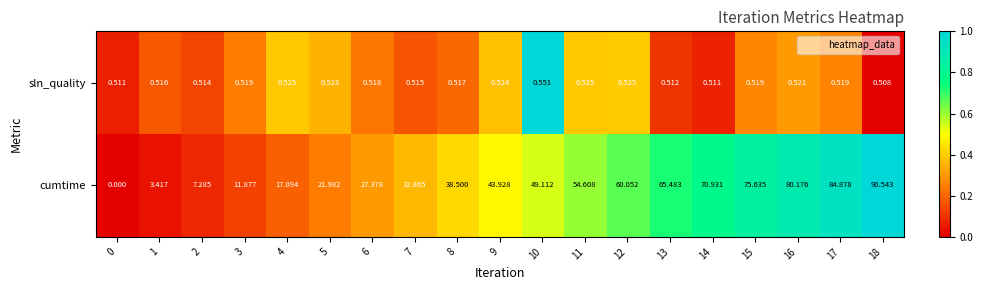

Which series has the largest range (max minus min)?

cumtime